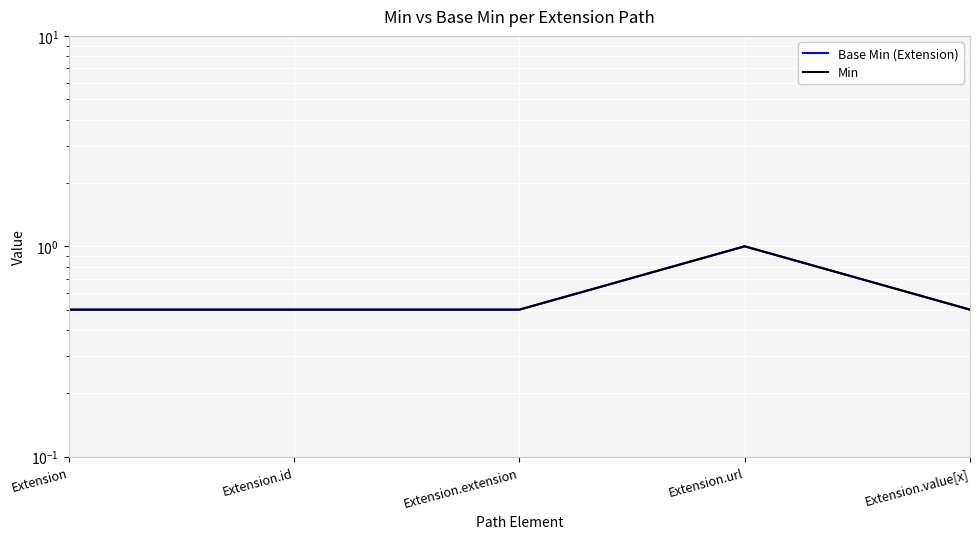

What position from the right is Extension.value[x]?

1